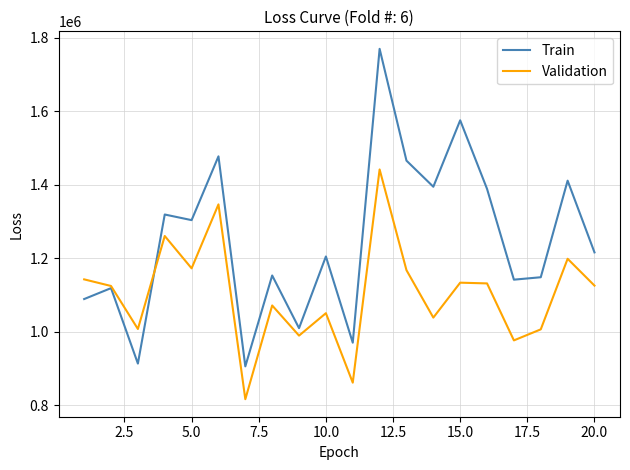

What is the smallest value displayed?

817000